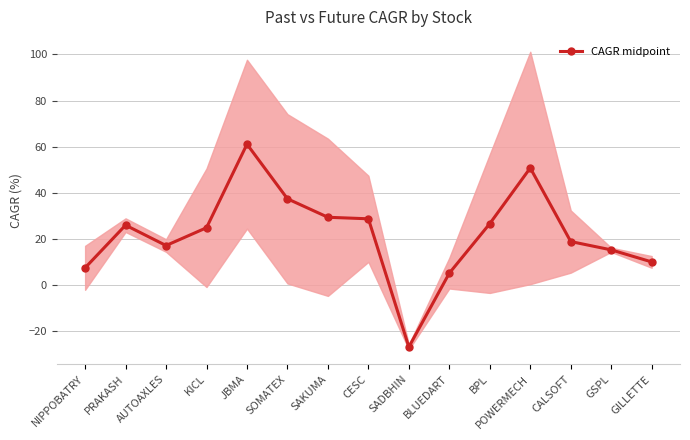

What is the average value?

22.1